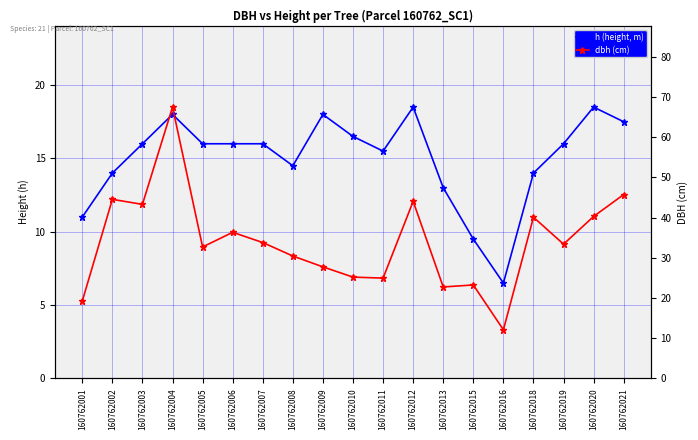

What is the difference between the maximum and minimum values in the dbh (cm) series?

55.4